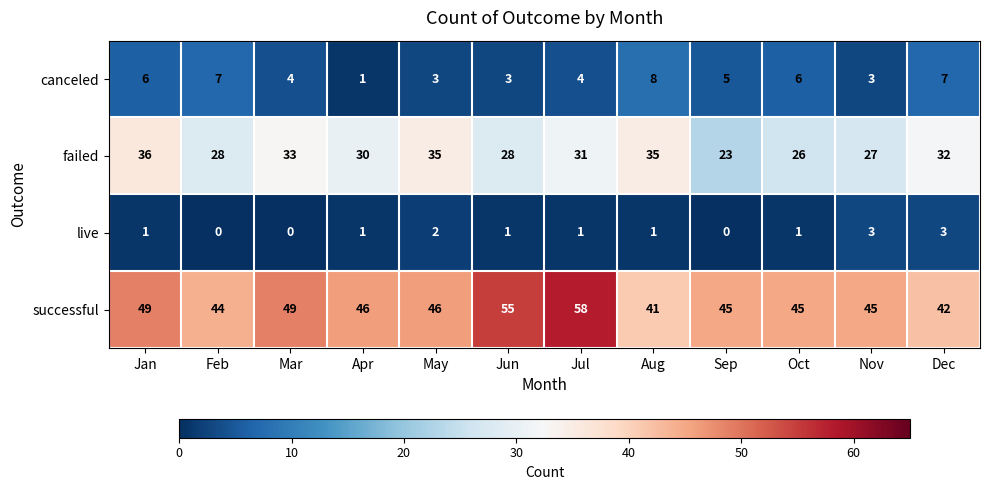

The canceled series shows 7 at Feb. True or false?

True